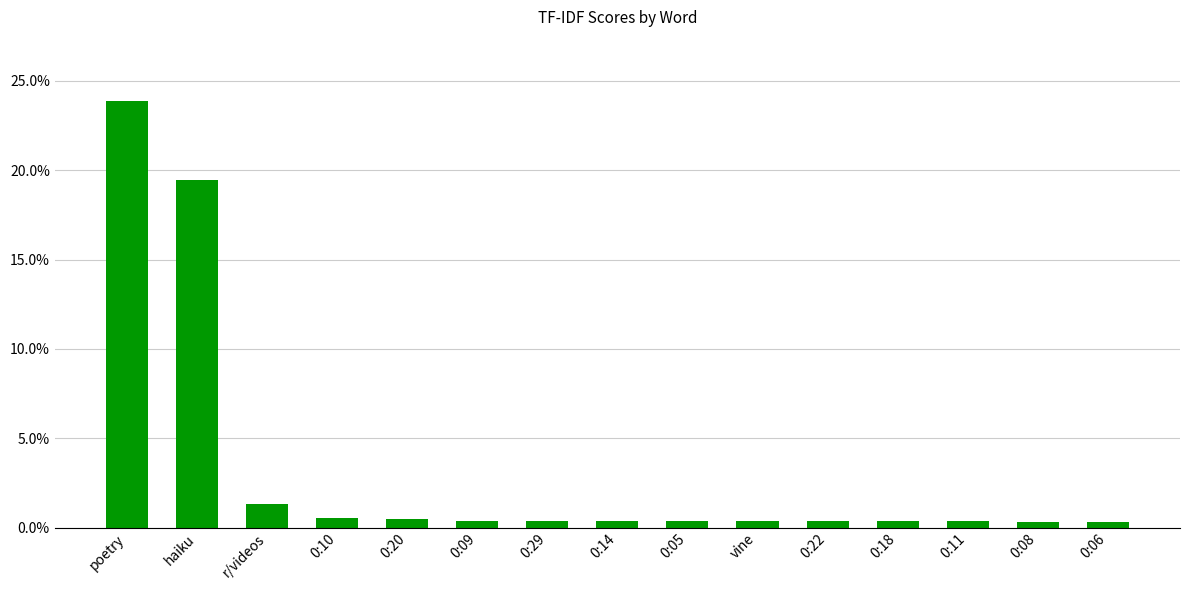

What is the sum of all values?

0.5